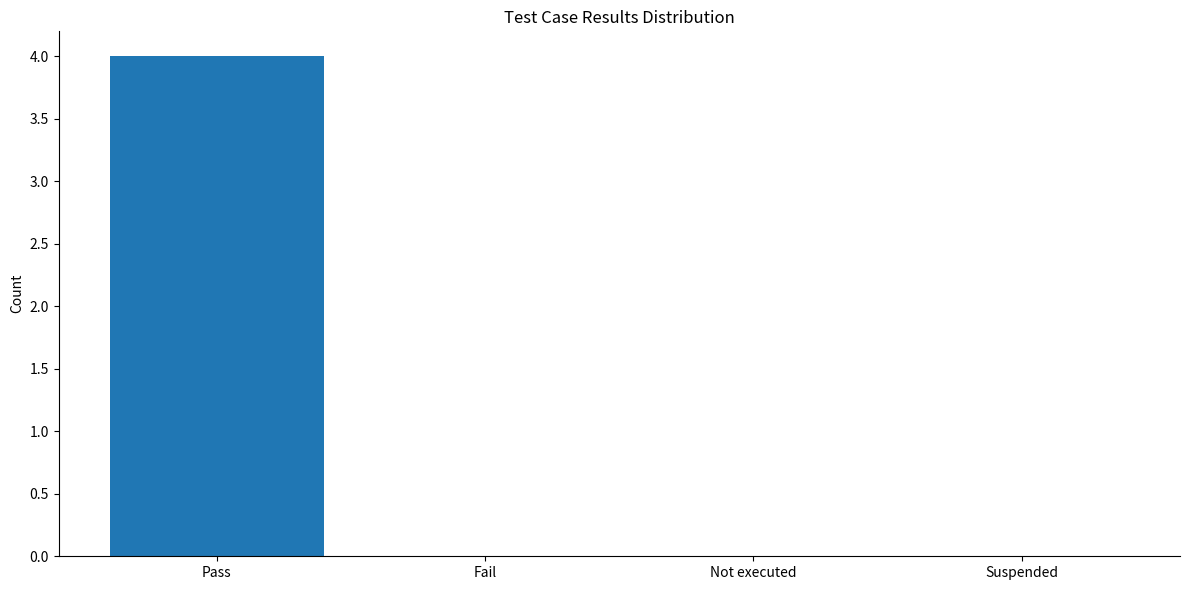

Reading right to left, extract all data points from this chart.

0	0	0	4